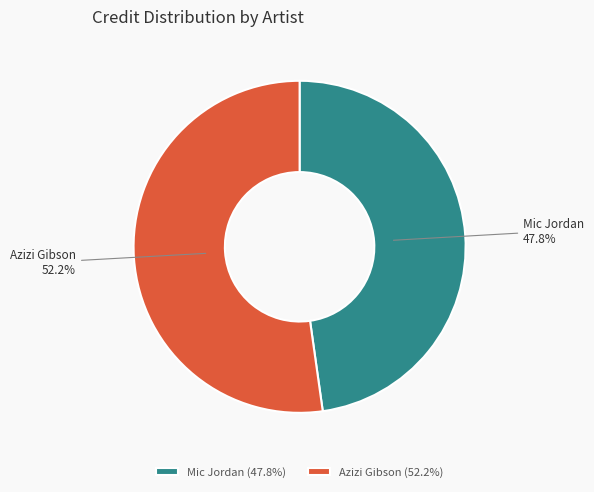

To the nearest percent, what is the difference between the Mic Jordan and Azizi Gibson slice percentages?

4%